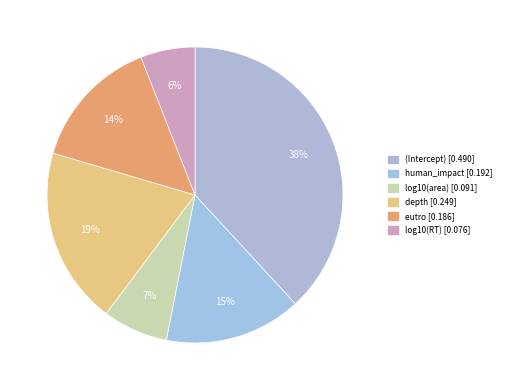

To the nearest percent, what portion does log10(RT) represent?

6%